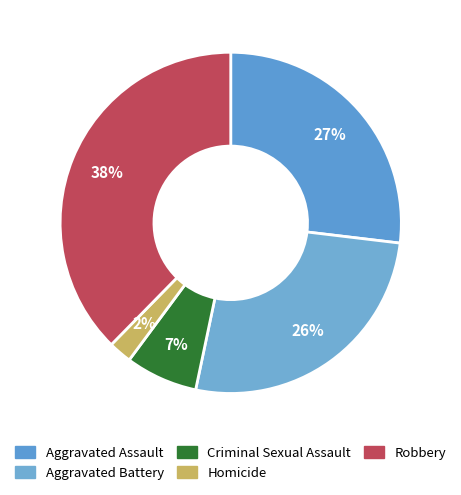

Count the number of slices in the pie.

5